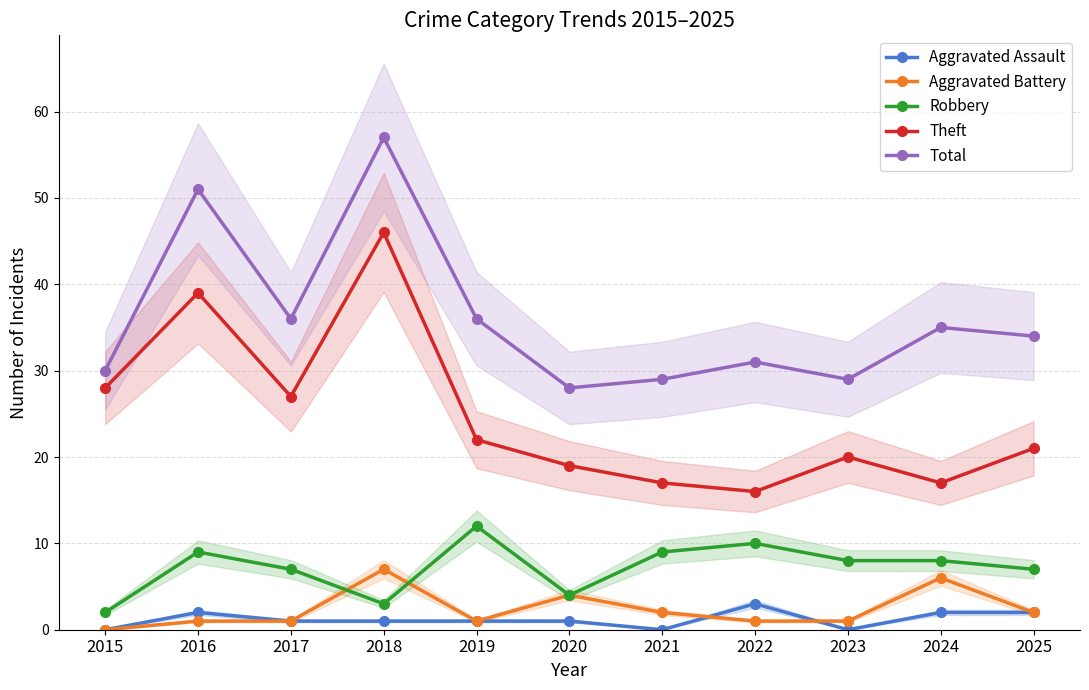

At how many categories does at least one series exceed 17?

11